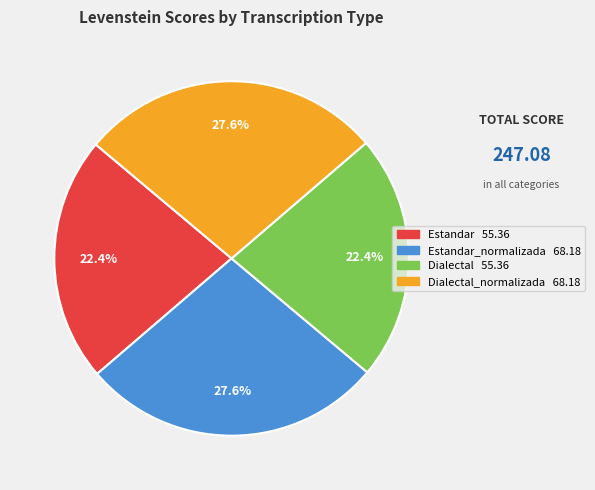

Is there a majority slice in this chart?

No